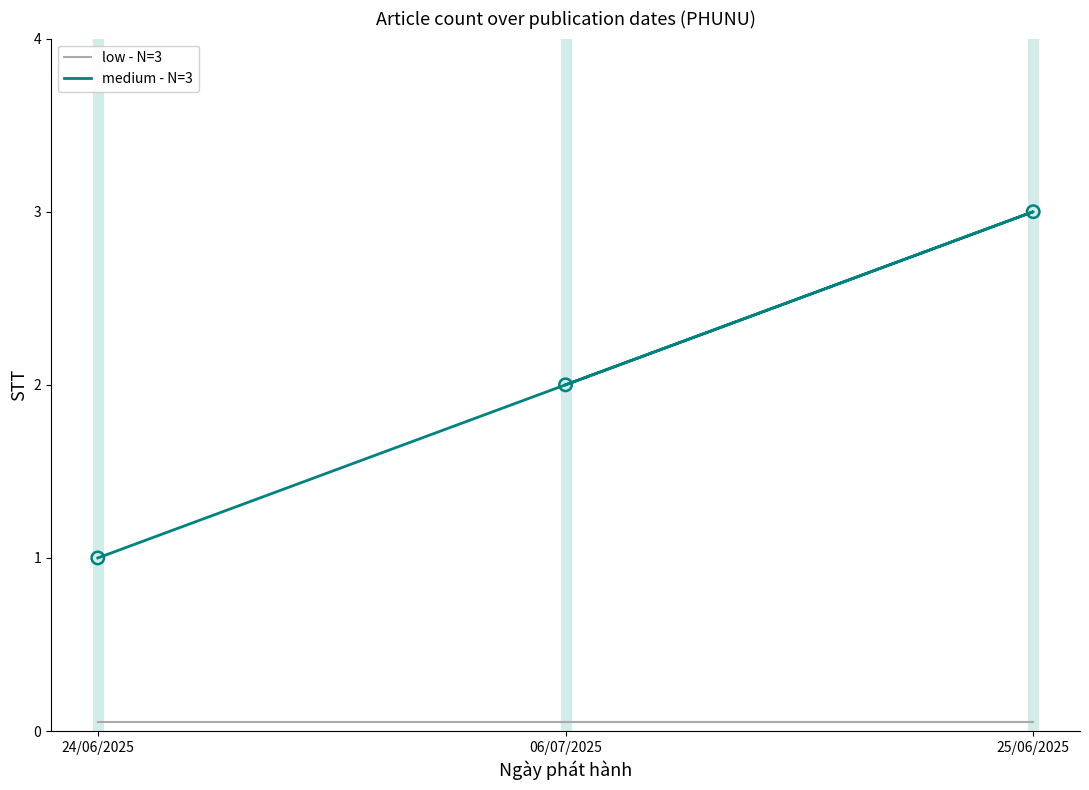

Which series reaches the maximum Y coordinate?

medium - N=3